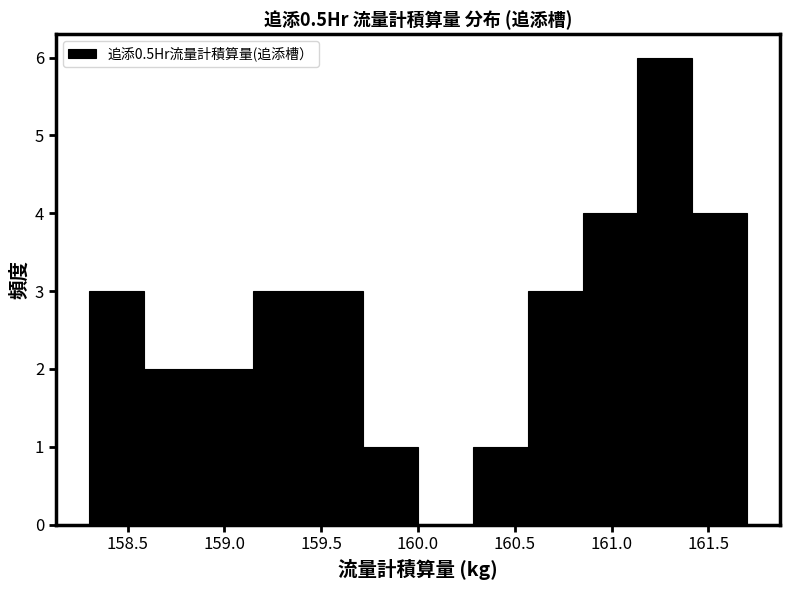

Reading left to right, transcribe this chart: for each bar, give the range it covers on the x-axis and its height. Neither the bar edges nor the heights are printed on the chart, so give them approximately, as read against the axes.

158.30 to 158.60: 3
158.60 to 158.85: 2
158.85 to 159.15: 2
159.15 to 159.45: 3
159.45 to 159.70: 3
159.70 to 160.00: 1
160.00 to 160.30: 0
160.30 to 160.55: 1
160.55 to 160.85: 3
160.85 to 161.15: 4
161.15 to 161.40: 6
161.40 to 161.70: 4